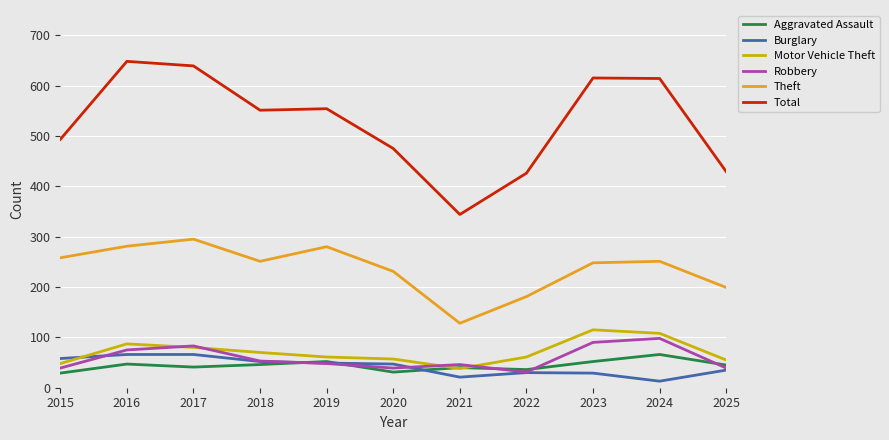

True or false: Burglary and Theft cross at least once.

False